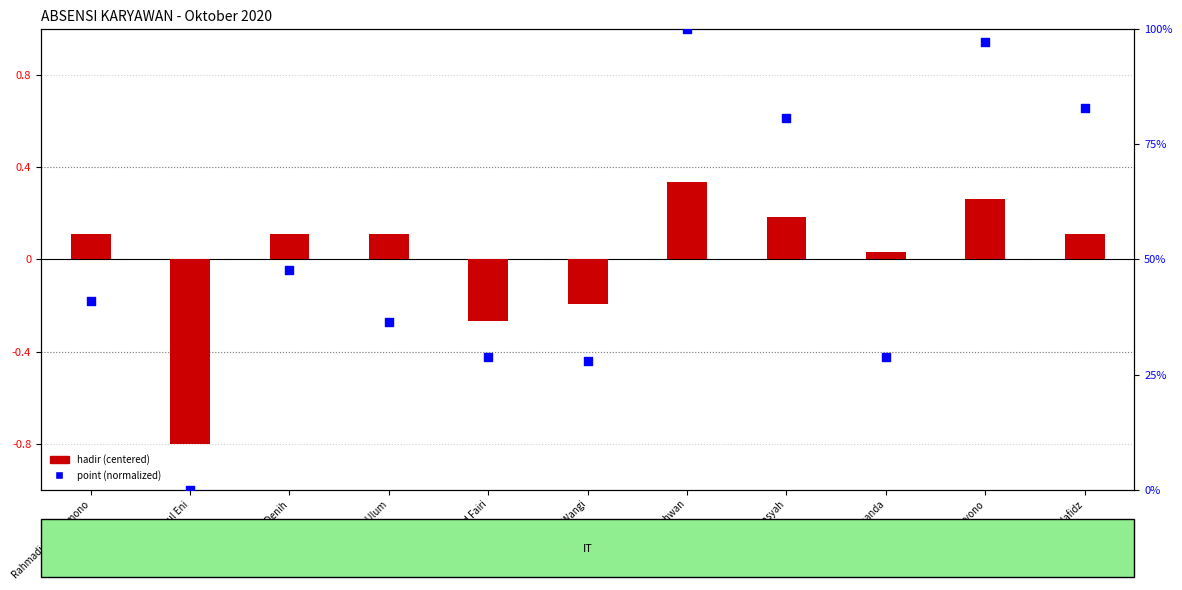

Which series has the largest Y range (max minus min)?

point (normalized)